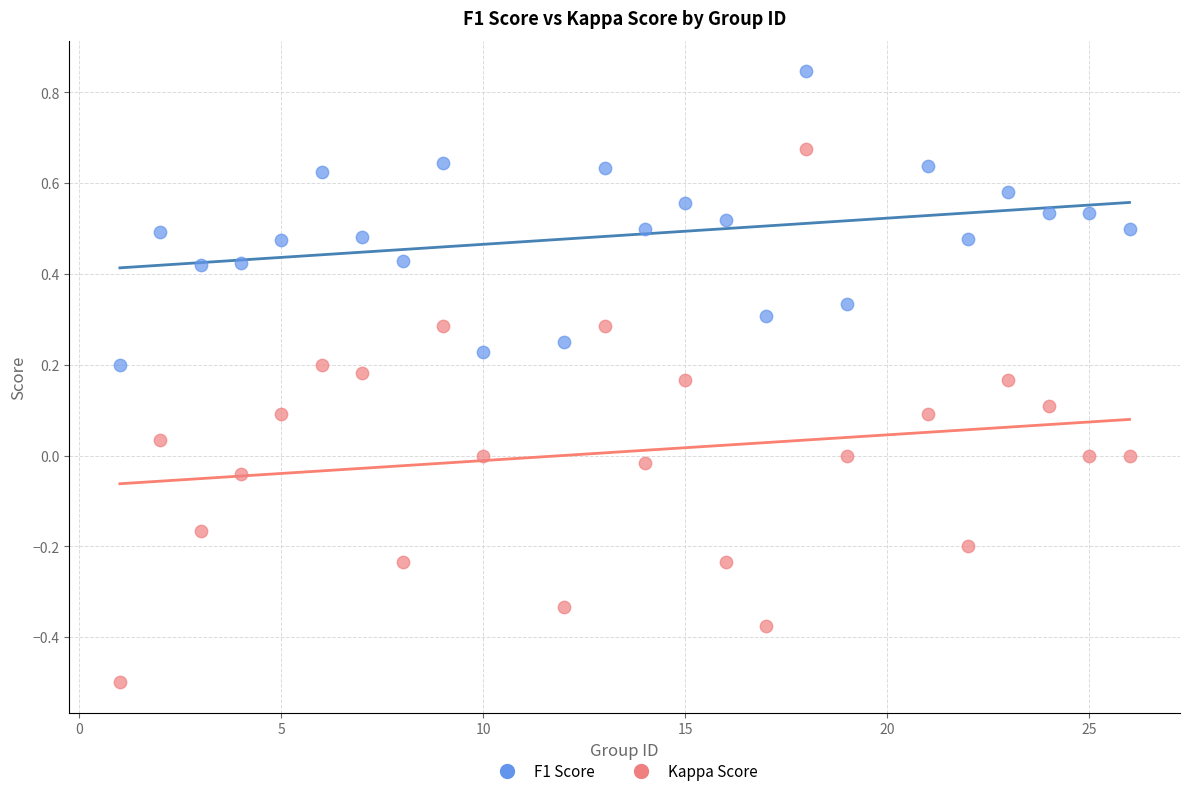

What are all the series names shown in the legend?

F1 Score, Kappa Score